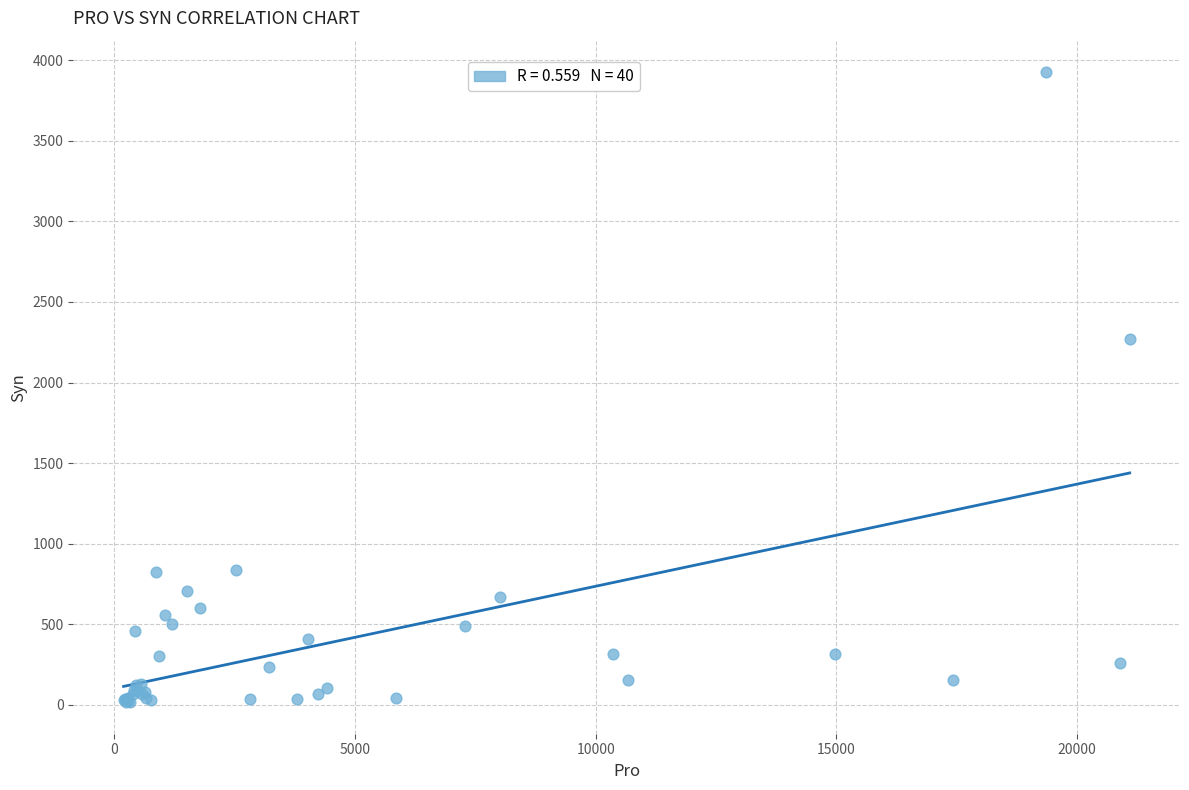

What Y value in the scatter plot is closest to 1971?

2268